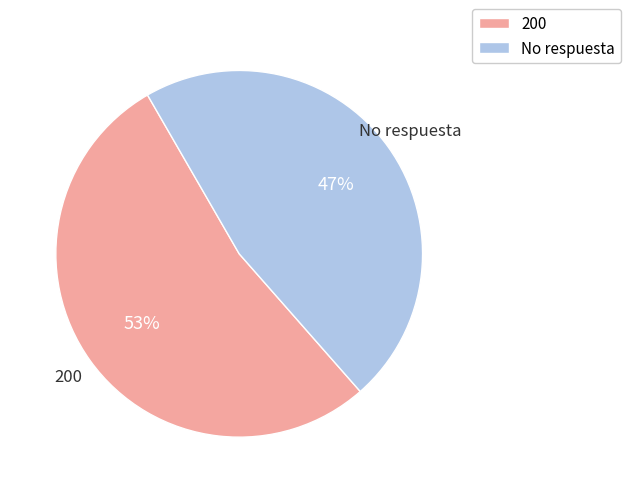

Does 200 account for over 50% of the chart?

Yes